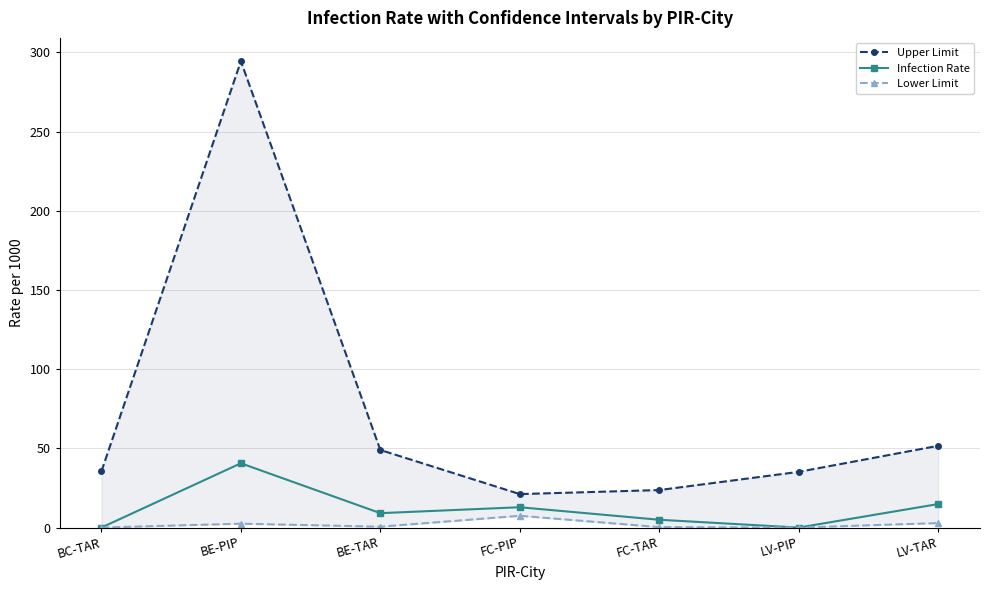

In Infection Rate, how many points are lower than both neighbors (excluding endpoints)?

2